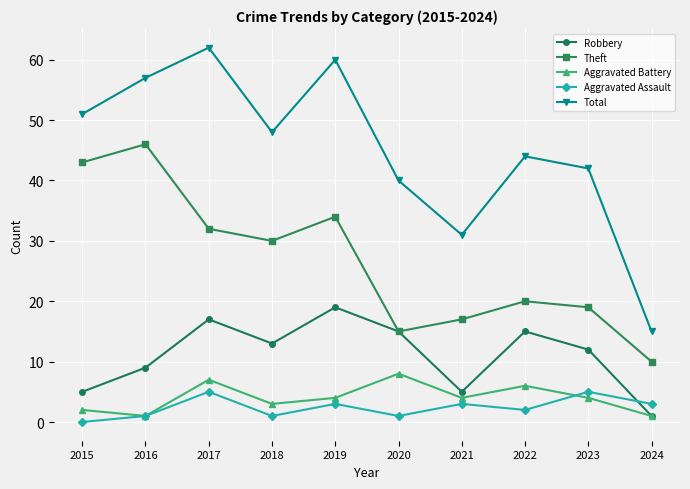

At which label does Aggravated Assault first exceed 3?

2017